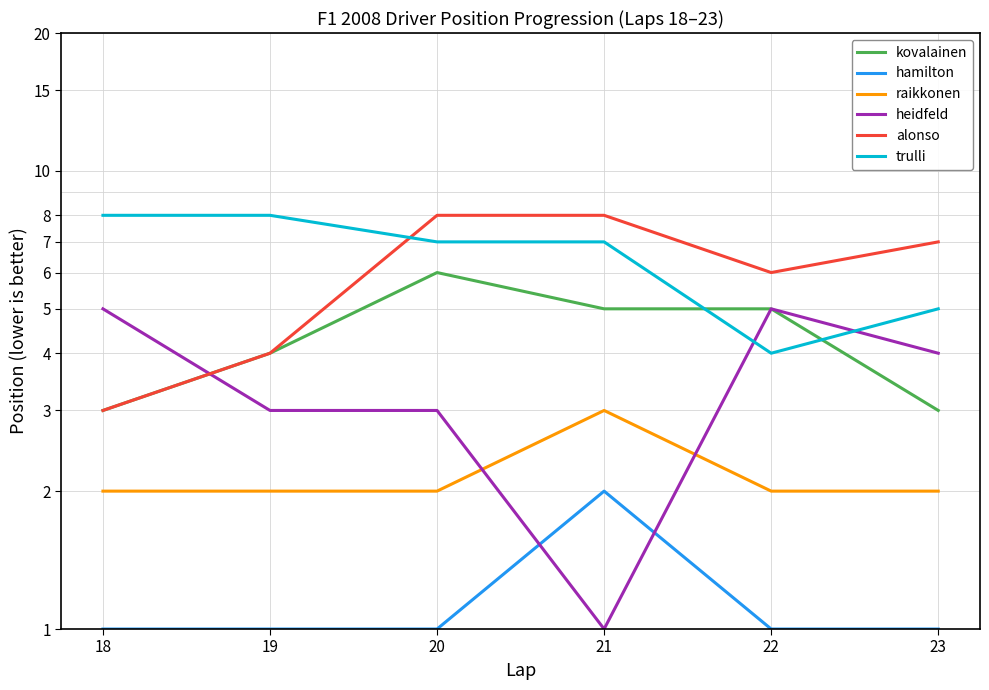

The value of heidfeld at 23 is 2. True or false?

False